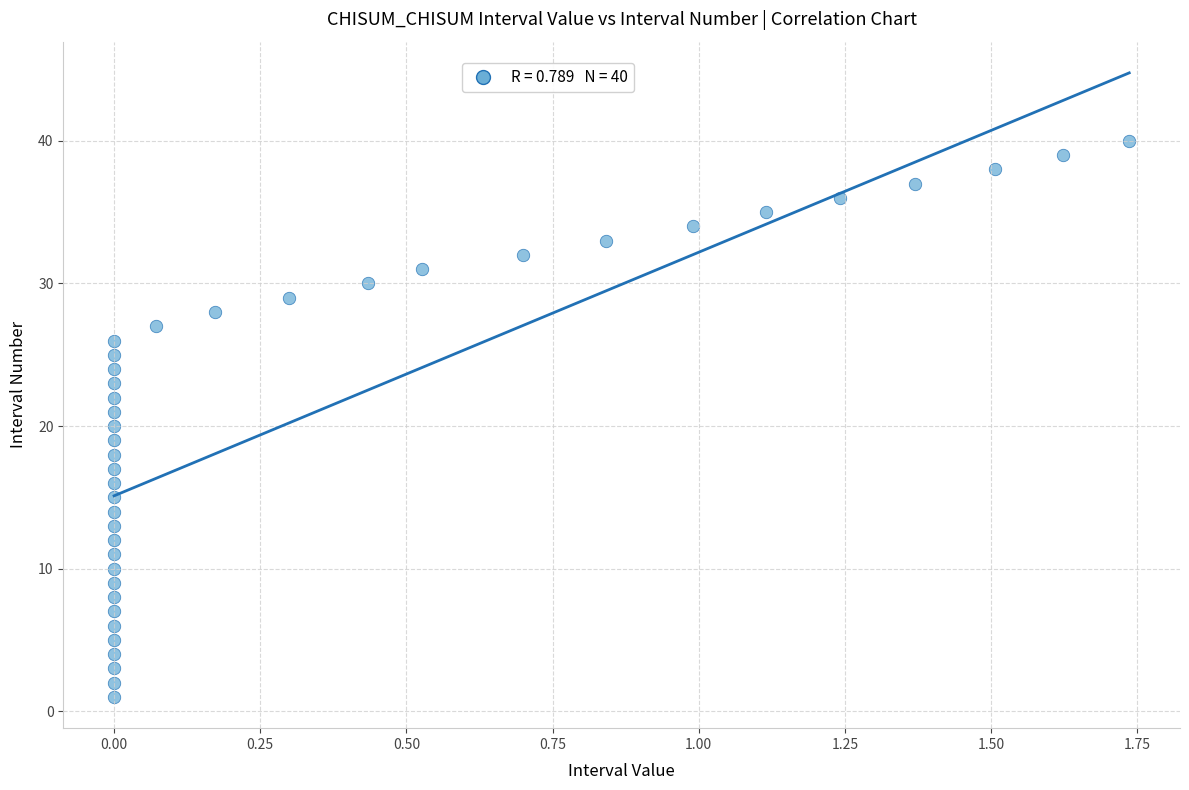

What is the range of Y values (max minus min)?

39